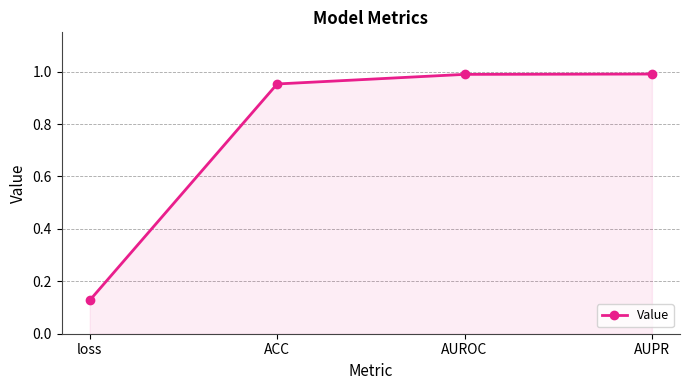

Where is the data nearest to the value 0?

loss